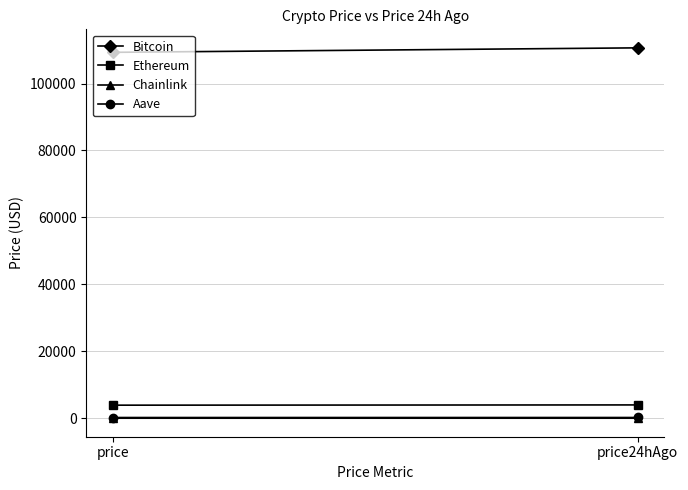

What is the difference between the Ethereum values at price and price24hAgo?

75.2